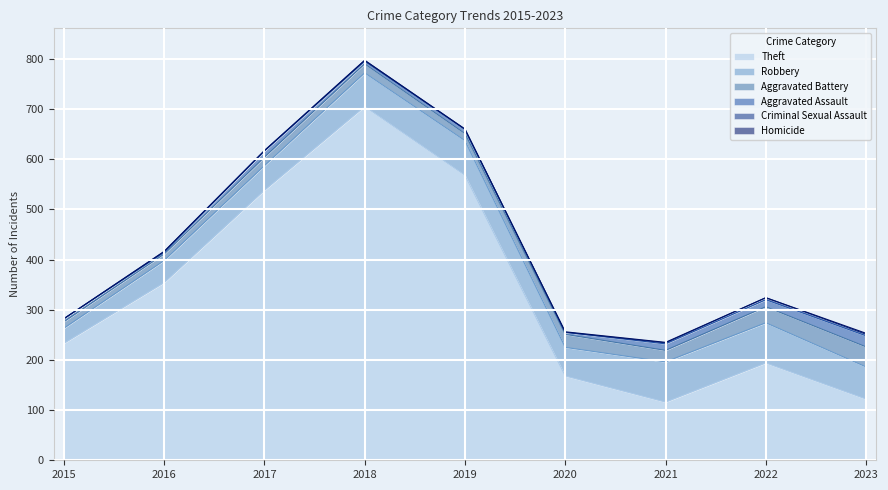

What is the maximum value shown in the chart?

705